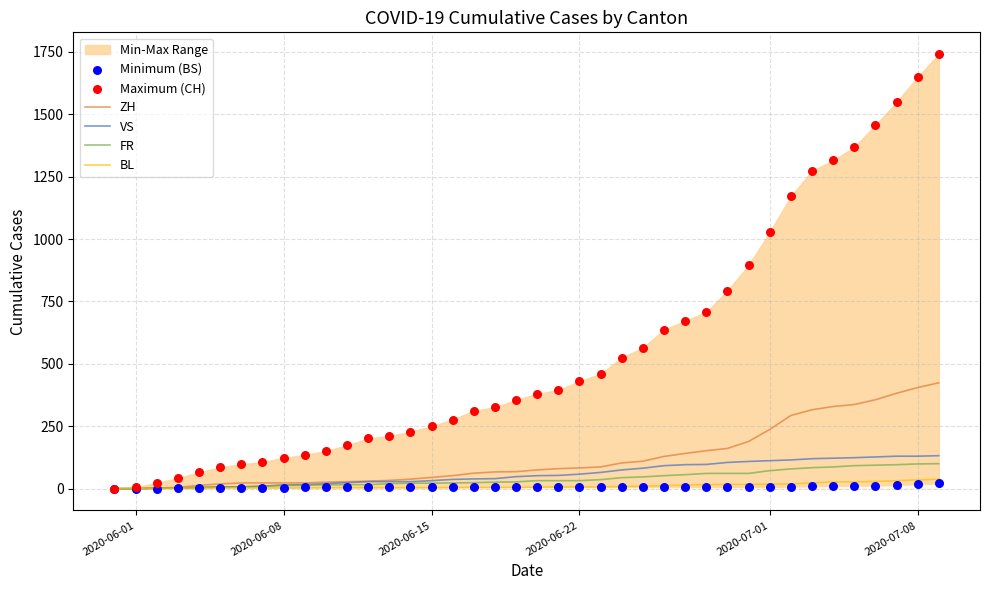

Which series contains the highest Y value?

Maximum (CH)